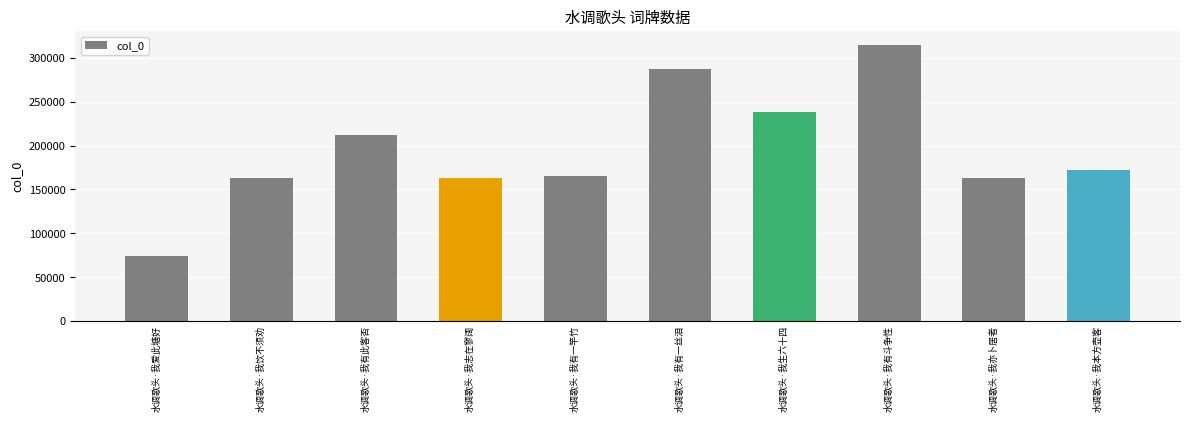

What is the difference between the second highest and second lowest values?

124718